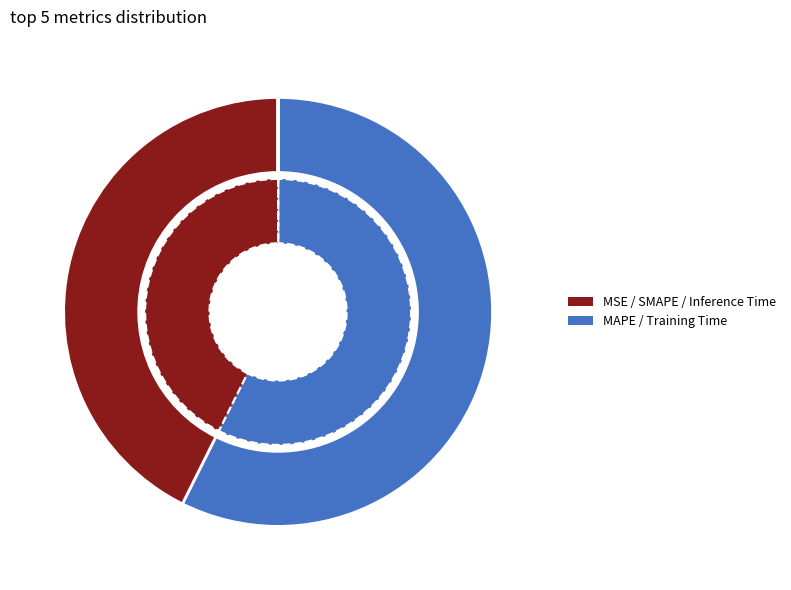

Which category has the smallest portion of the pie?

Inference Time